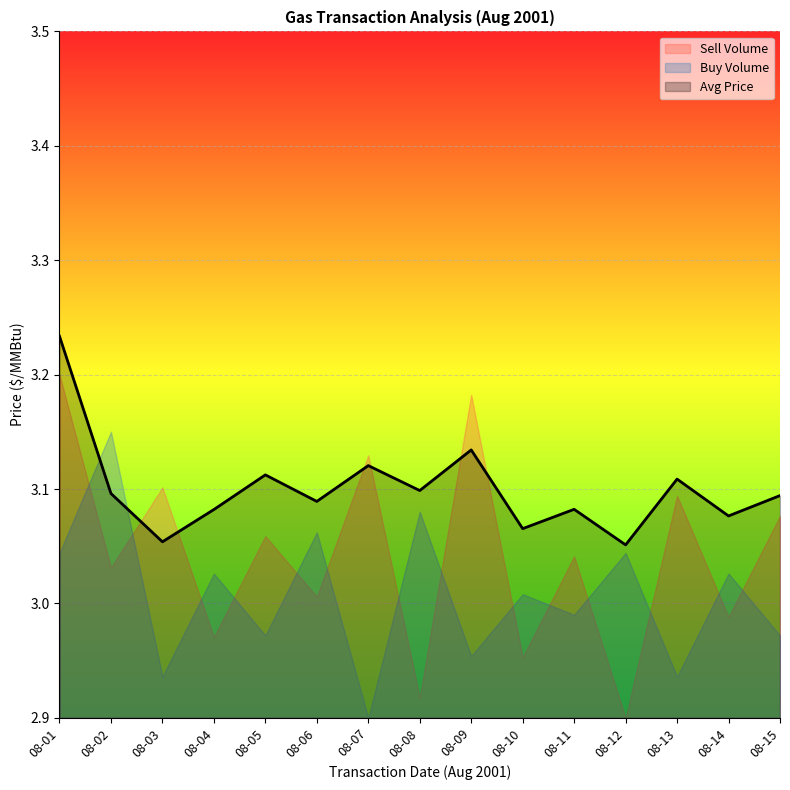

How many interior local peaks (higher than both neighbors) does the data have?

5